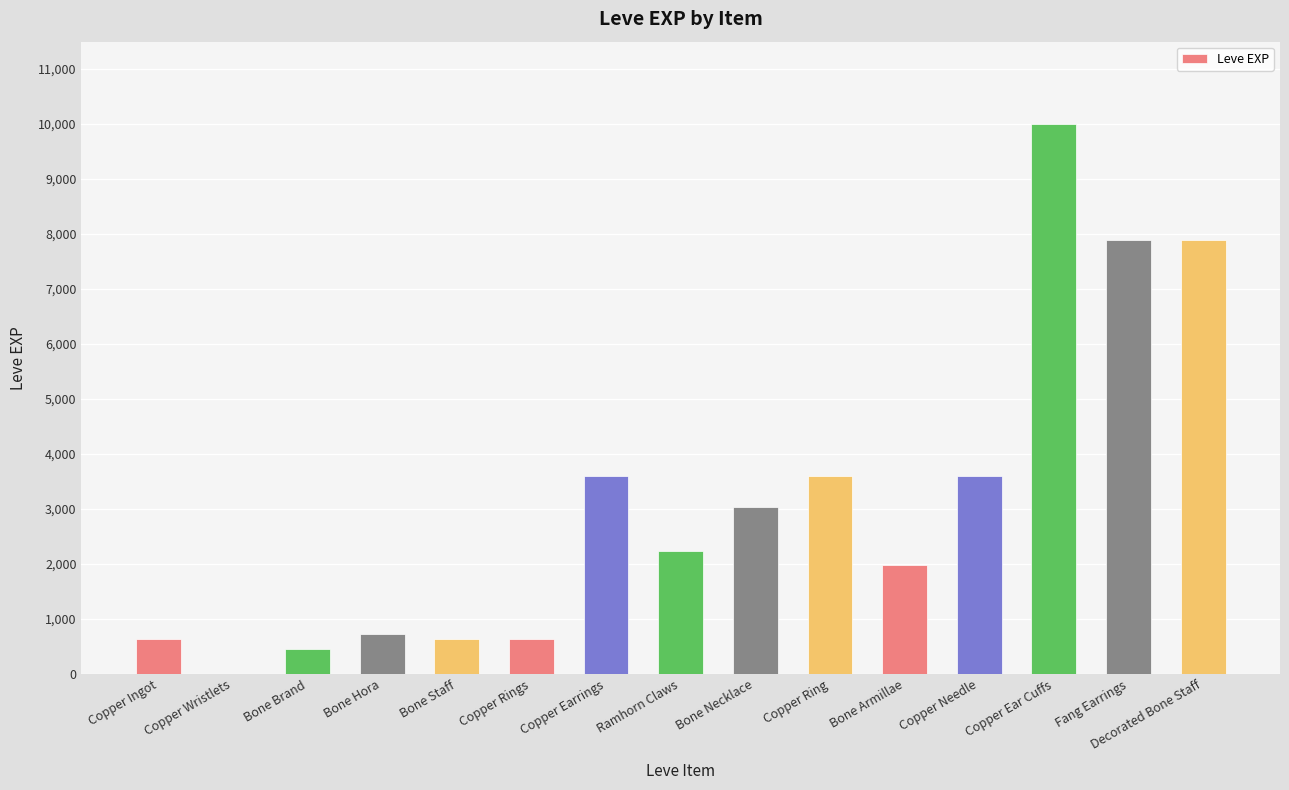

Between Copper Ear Cuffs and Ramhorn Claws, which is larger?

Copper Ear Cuffs